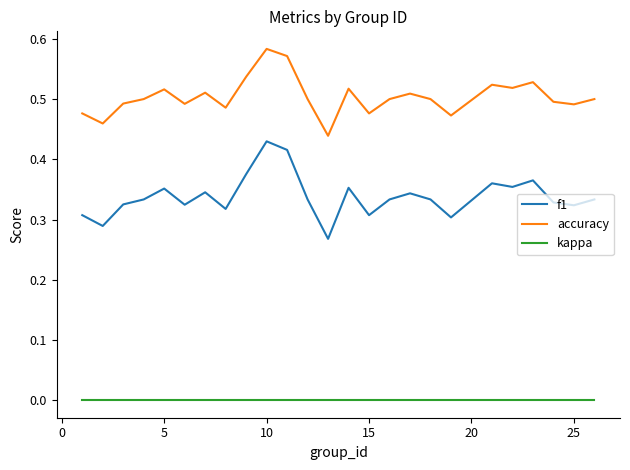

True or false: accuracy and kappa intersect in this chart.

False